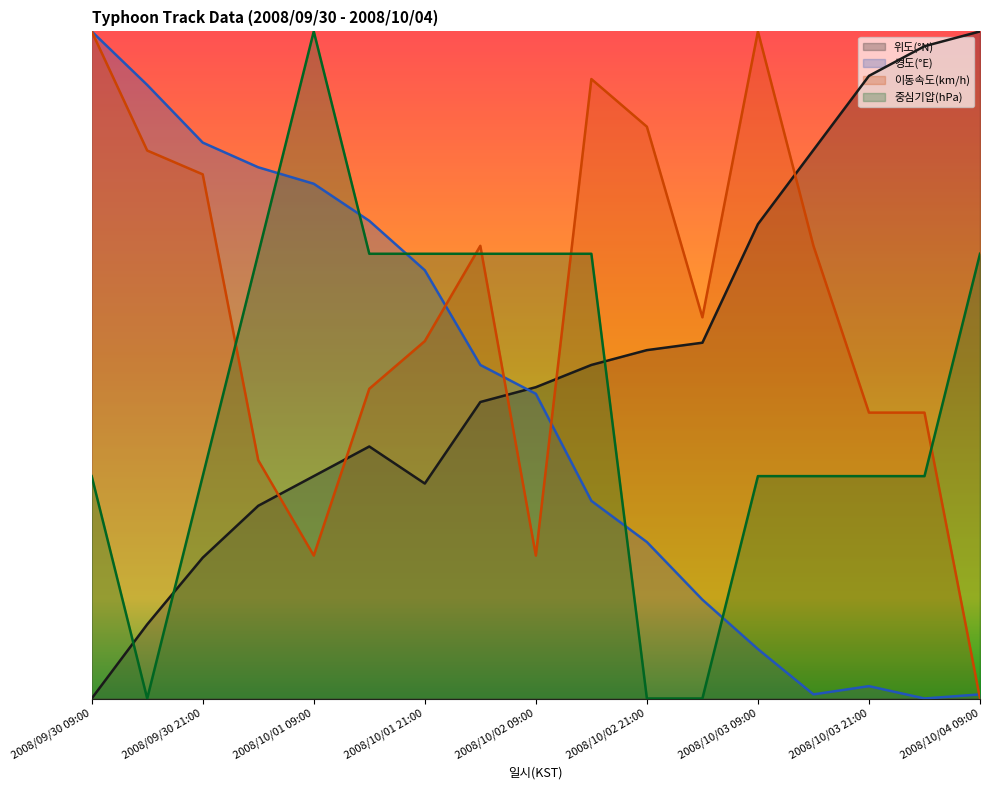

Which category has the lowest value in the 이동속도(km/h) series?

2008/10/04 09:00